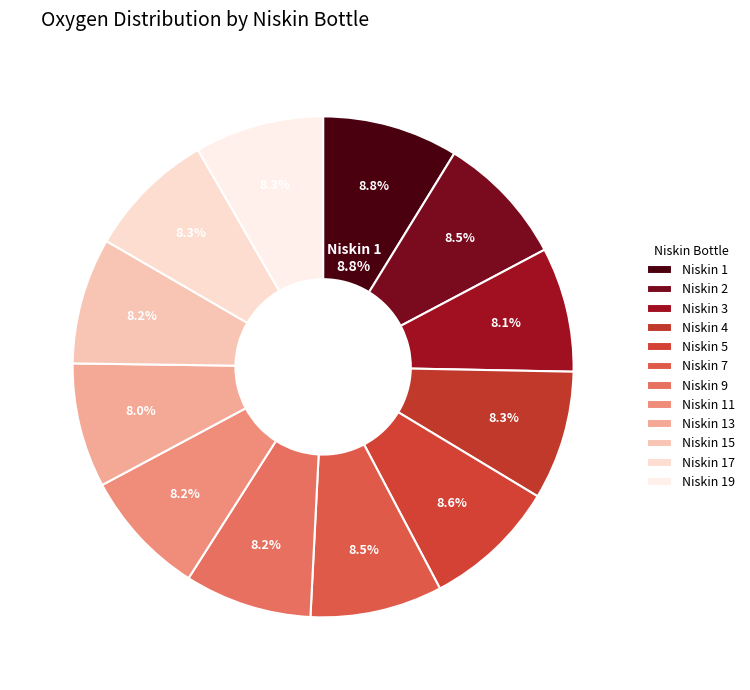

Combined, what portion of the pie is 5 and 9?

16.9%